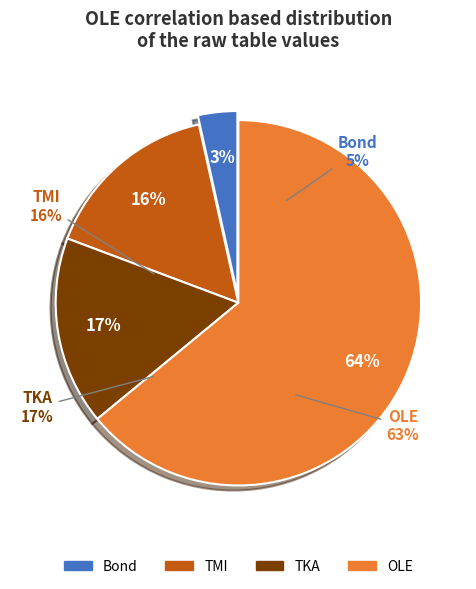

Count the number of slices in the pie.

4